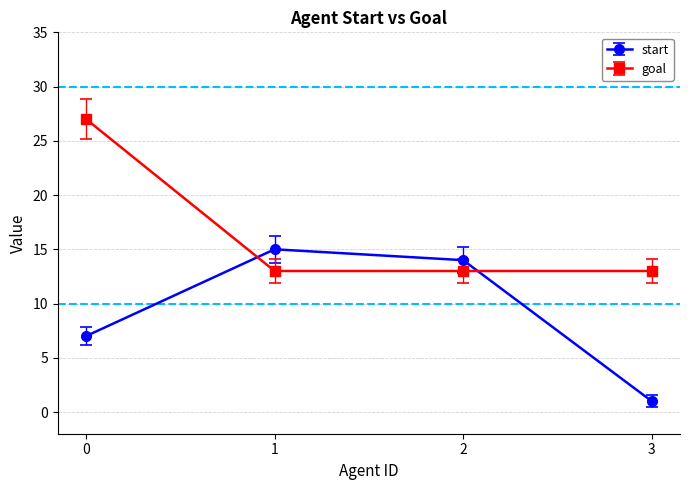

Which series has the largest total across all categories?

goal